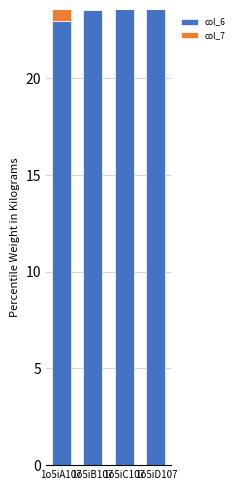

How many bars are there in total?

8